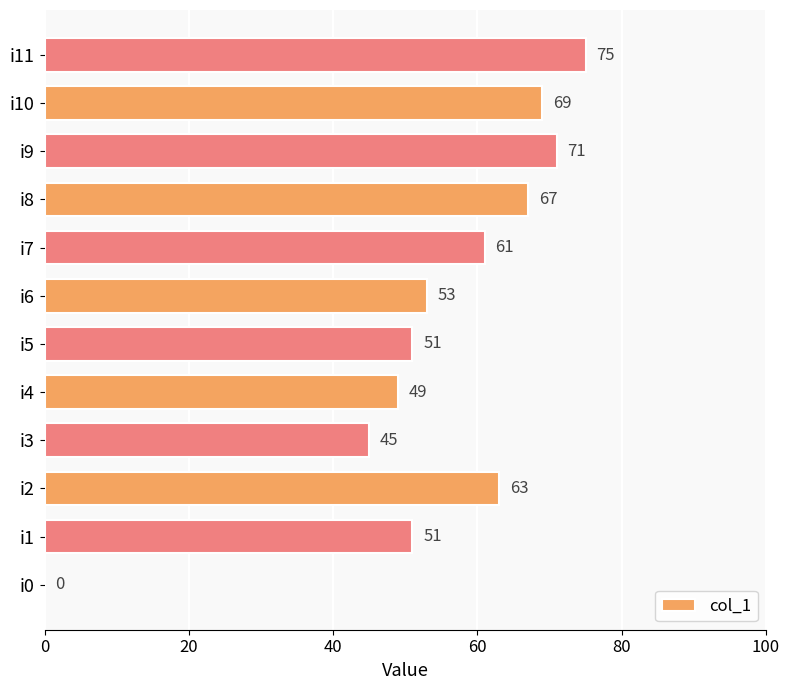

Reading bottom to top, transcribe all the data shown in this chart.

i0=0	i1=51	i2=63	i3=45	i4=49	i5=51	i6=53	i7=61	i8=67	i9=71	i10=69	i11=75